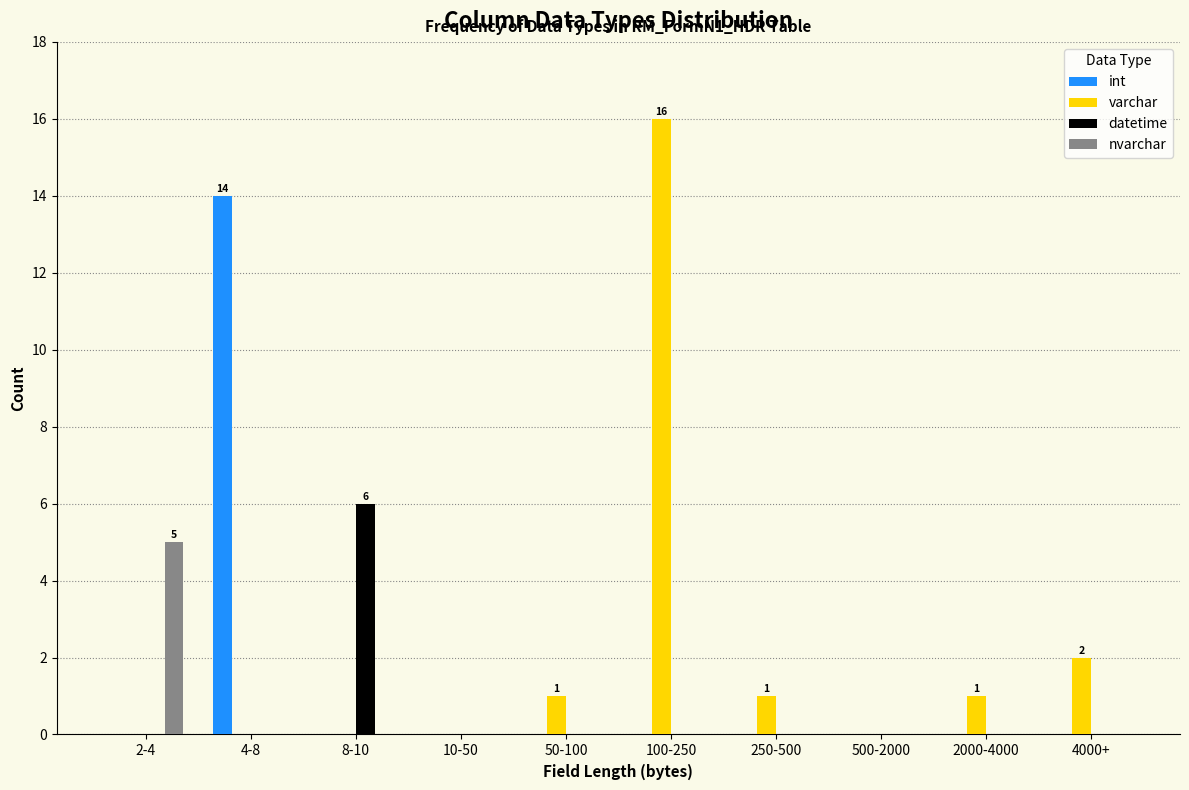

What is the maximum value shown in the chart?

16